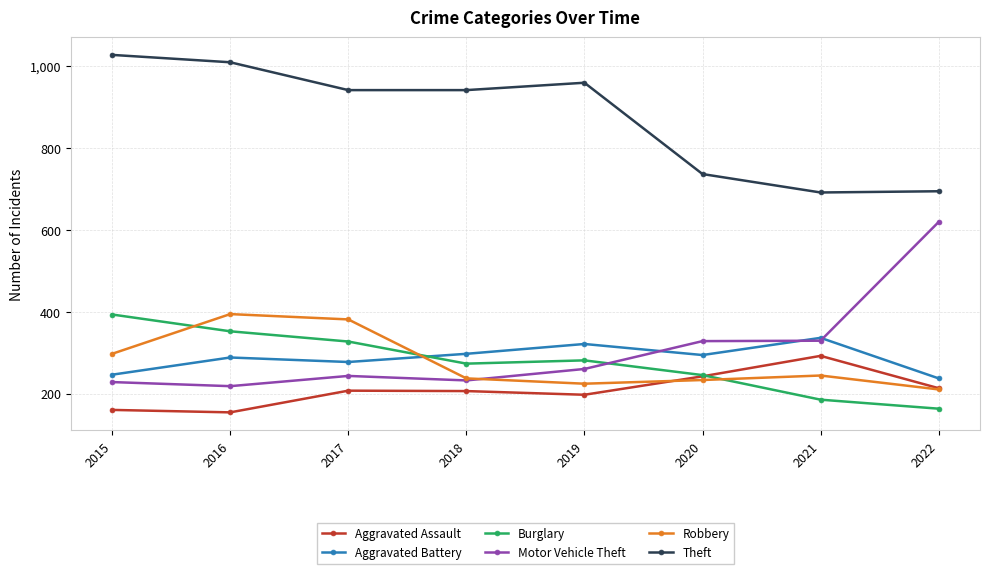

What is the smallest value displayed?

154